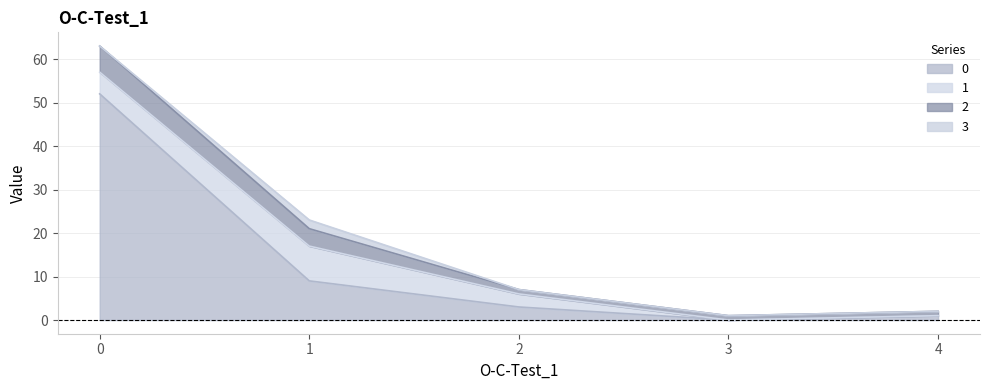

What are all the series names shown in the legend?

0, 1, 2, 3